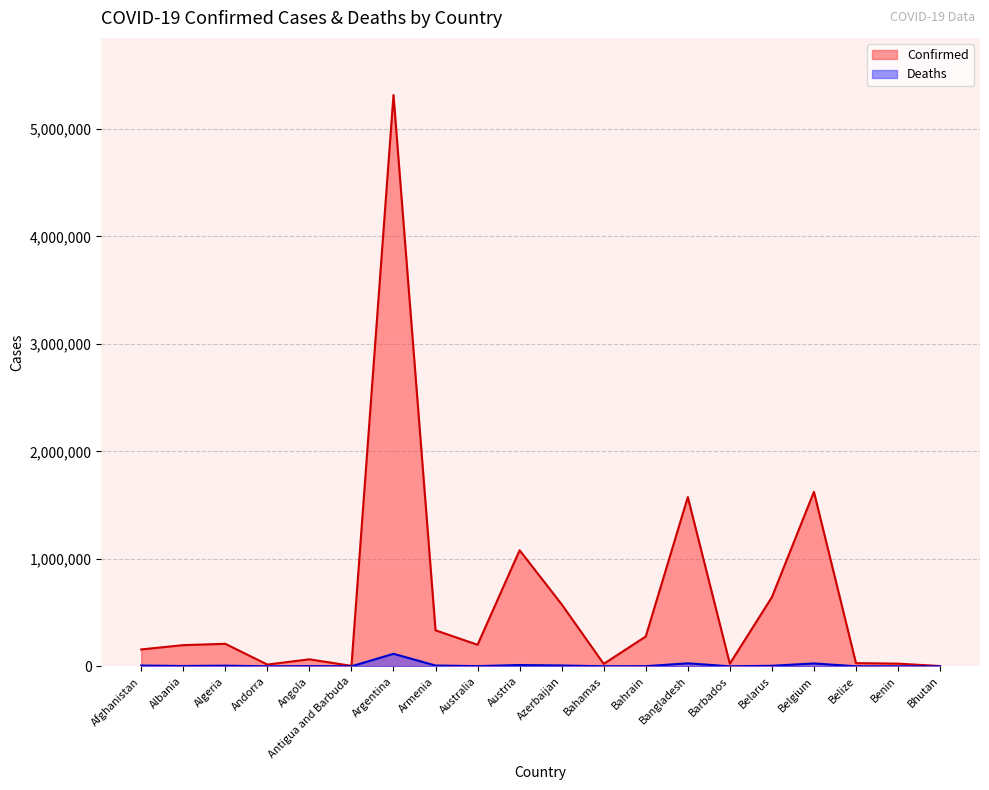

Rank the categories by Confirmed value from lowest to highest.

Bhutan, Antigua and Barbuda, Andorra, Bahamas, Barbados, Benin, Belize, Angola, Afghanistan, Albania, Australia, Algeria, Bahrain, Armenia, Azerbaijan, Belarus, Austria, Bangladesh, Belgium, Argentina